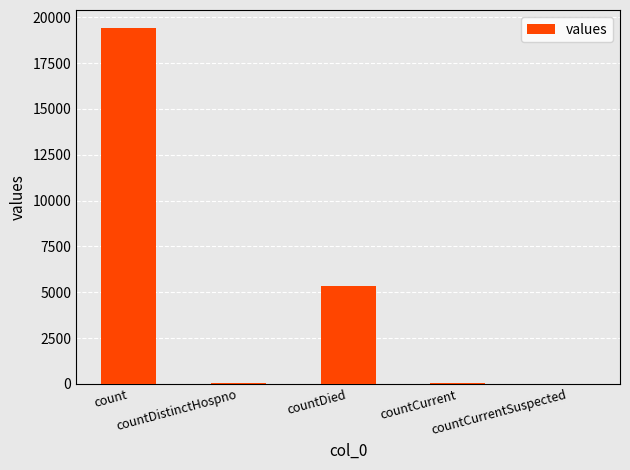

What is the greatest value displayed?

19420